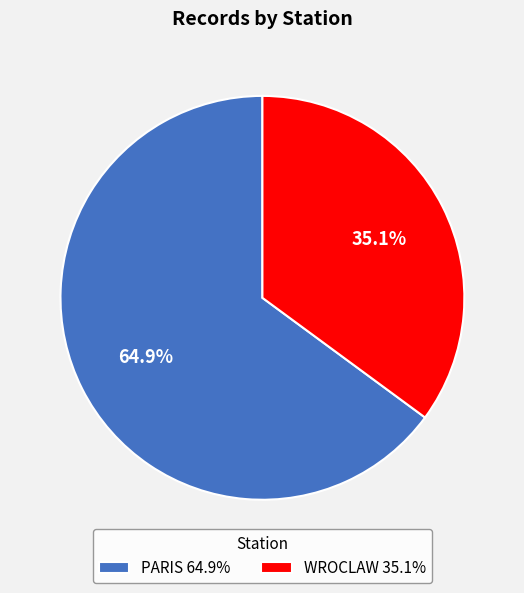

Which category has the biggest portion of the pie?

PARIS